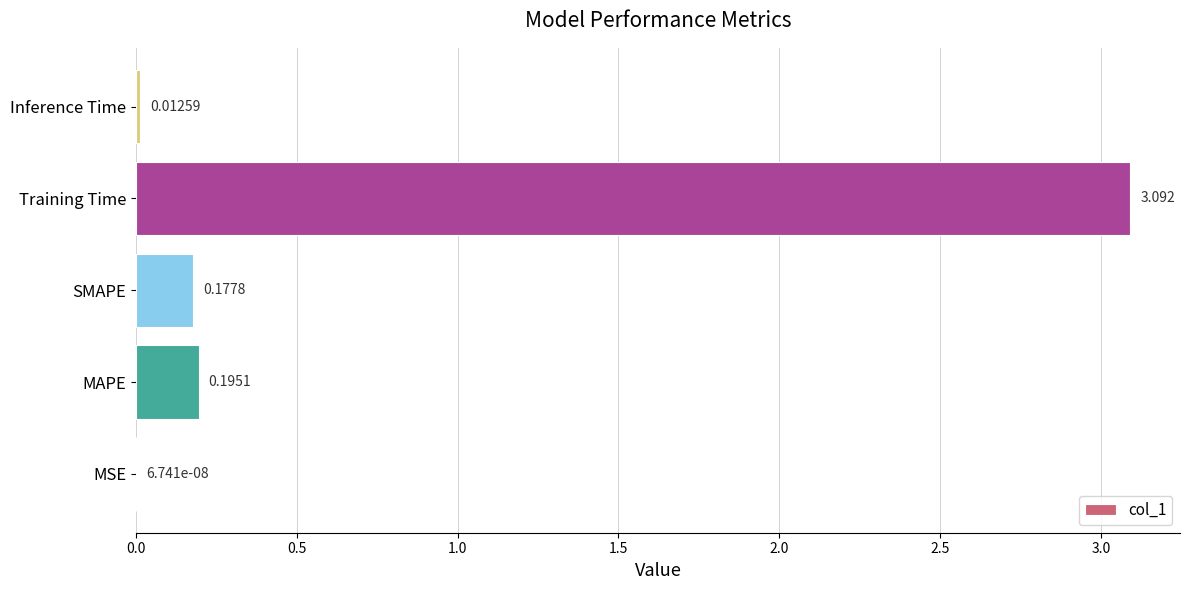

At which label is the value closest to 1?

MAPE